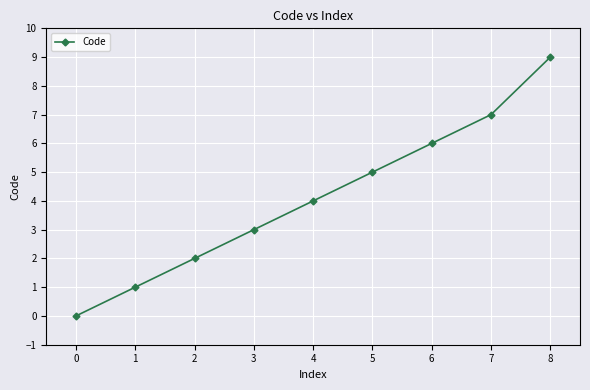

What is the change in value from 4 to 6?

+2